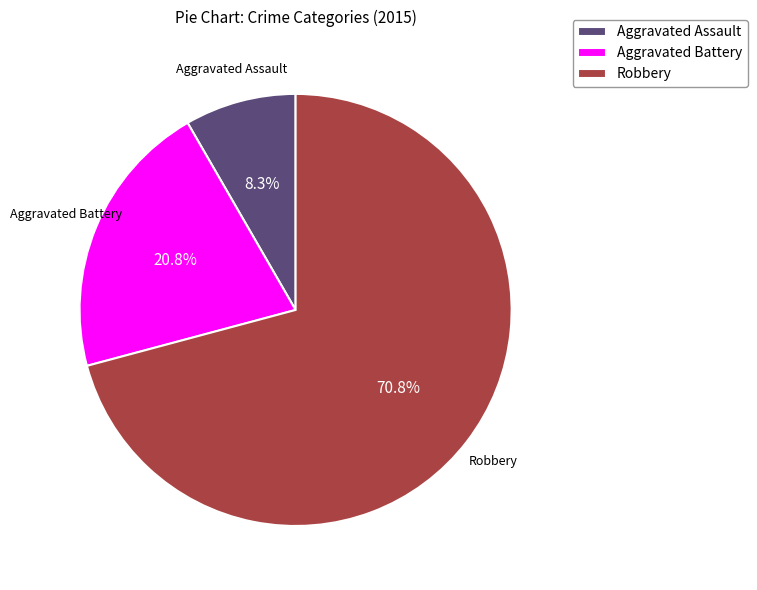

What is the ratio of the value at Robbery to the value at Aggravated Battery?

3.4